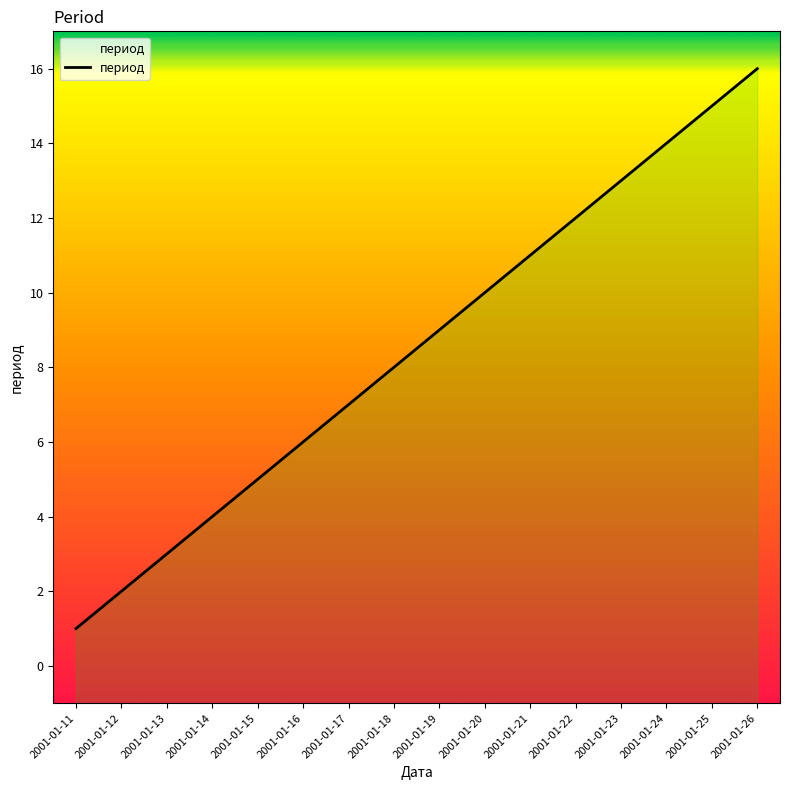

Which label corresponds to the smallest value in the chart?

2001-01-11